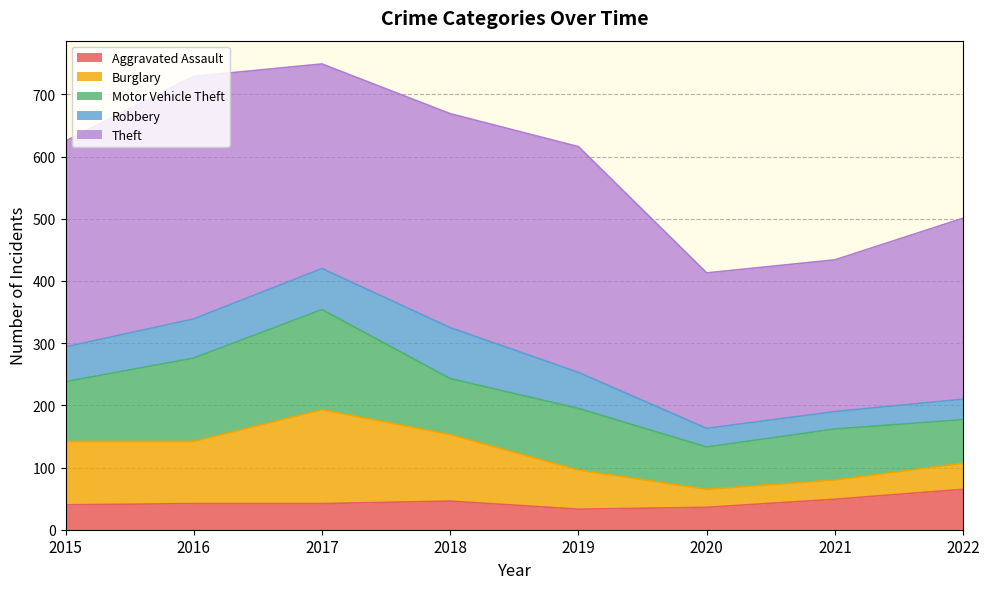

What are all the series names shown in the legend?

Aggravated Assault, Burglary, Motor Vehicle Theft, Robbery, Theft